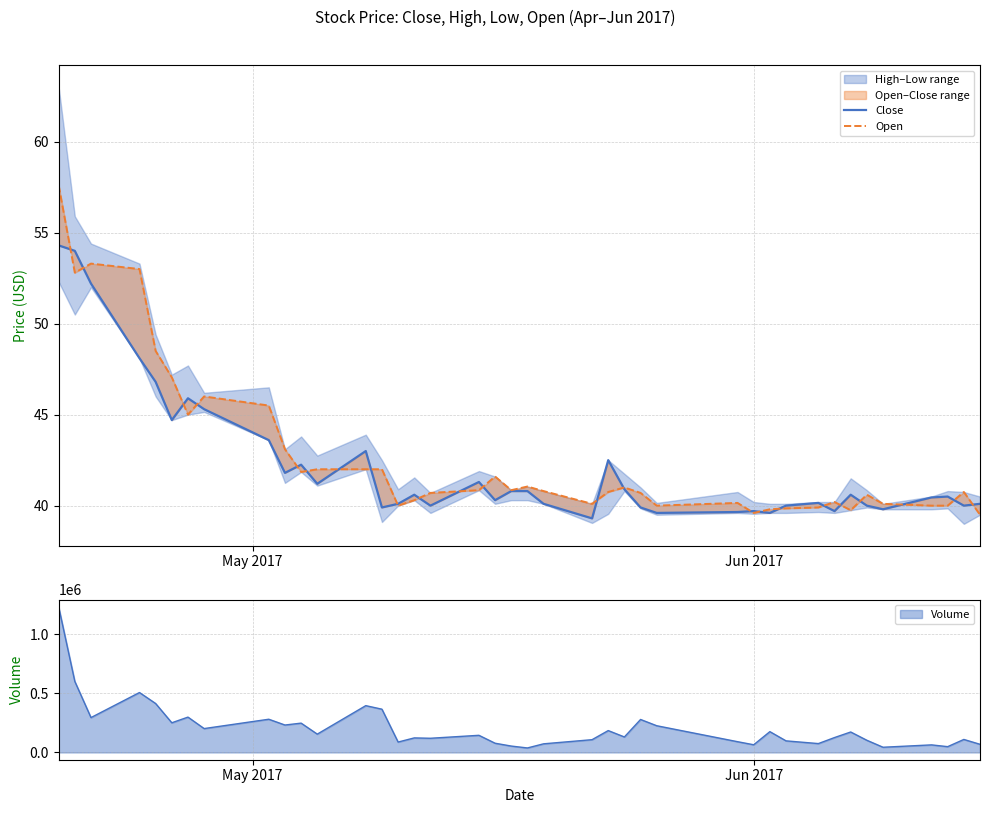

True or false: Close and Open cross at least once.

True